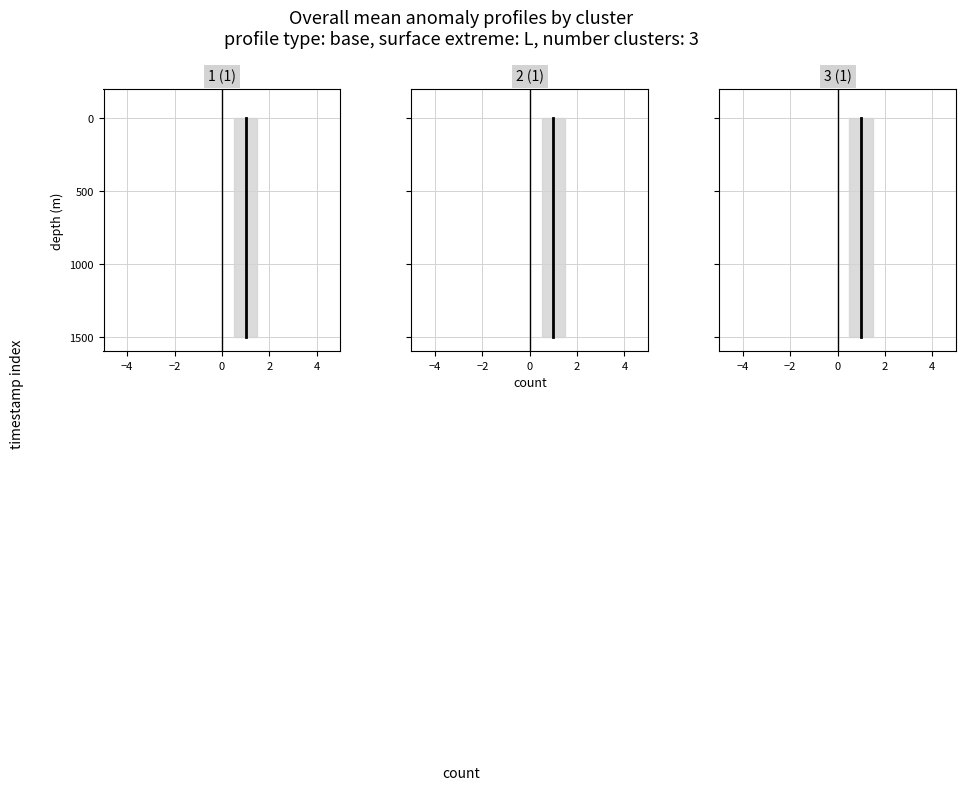

What is the greatest value displayed?

1500